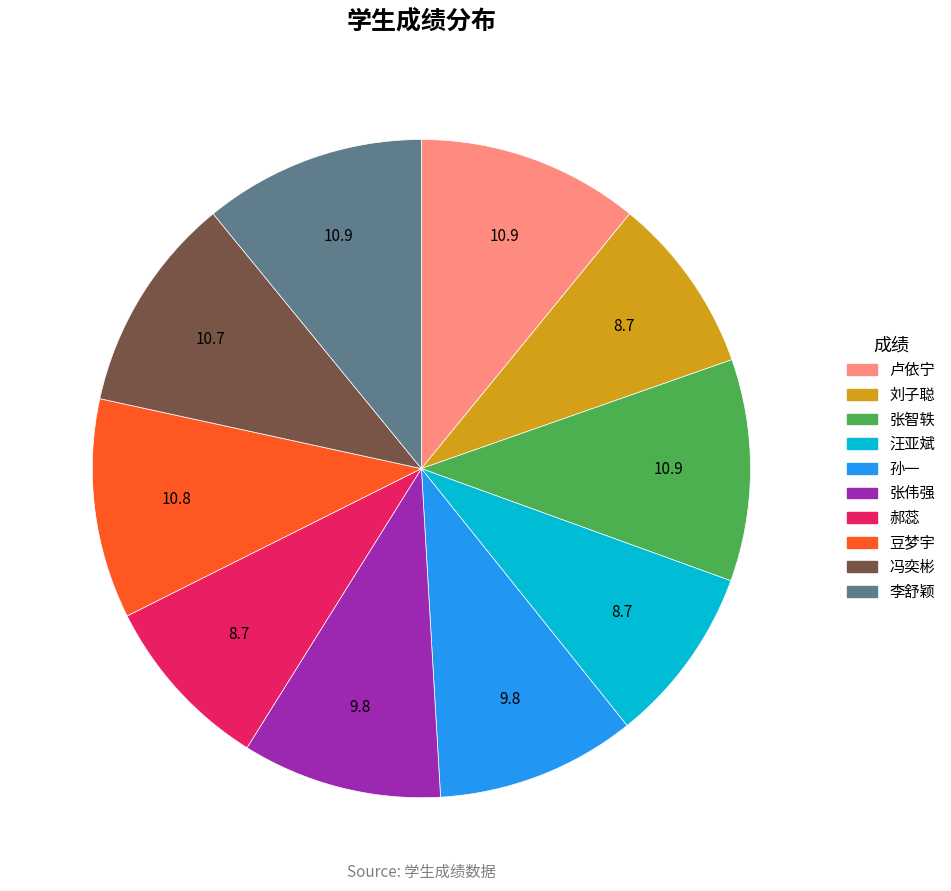

Is the sum of 张伟强 and 郝蕊 greater than half?

No